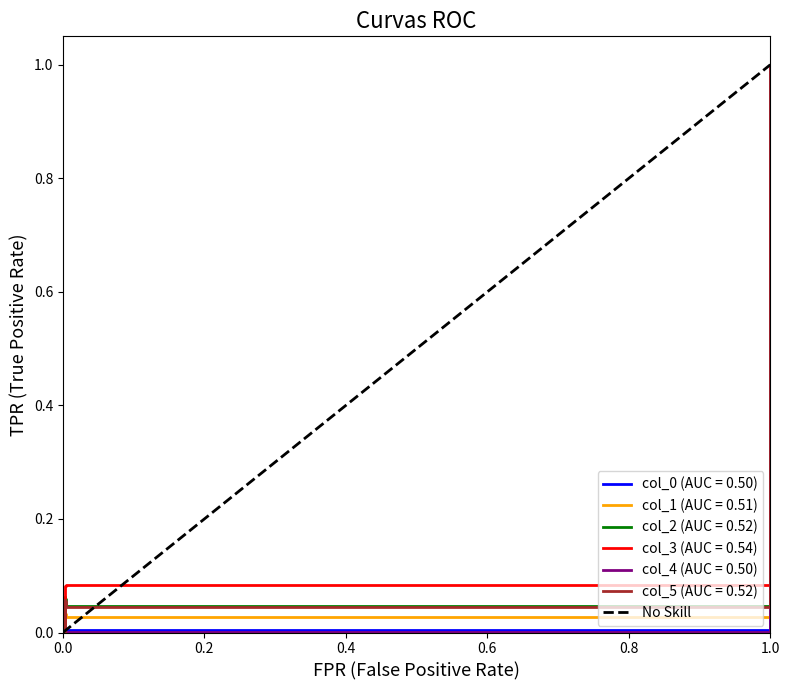

Is it true that col_4 (AUC = 0.50) equals 0.7 at 1.0?

False